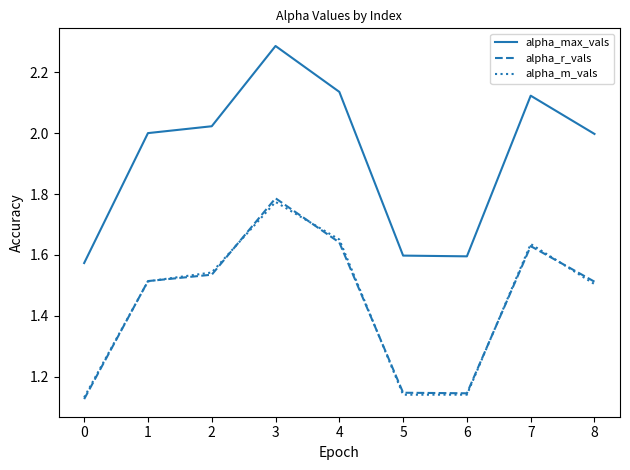

At which category does the chart reach its peak across all series?

3